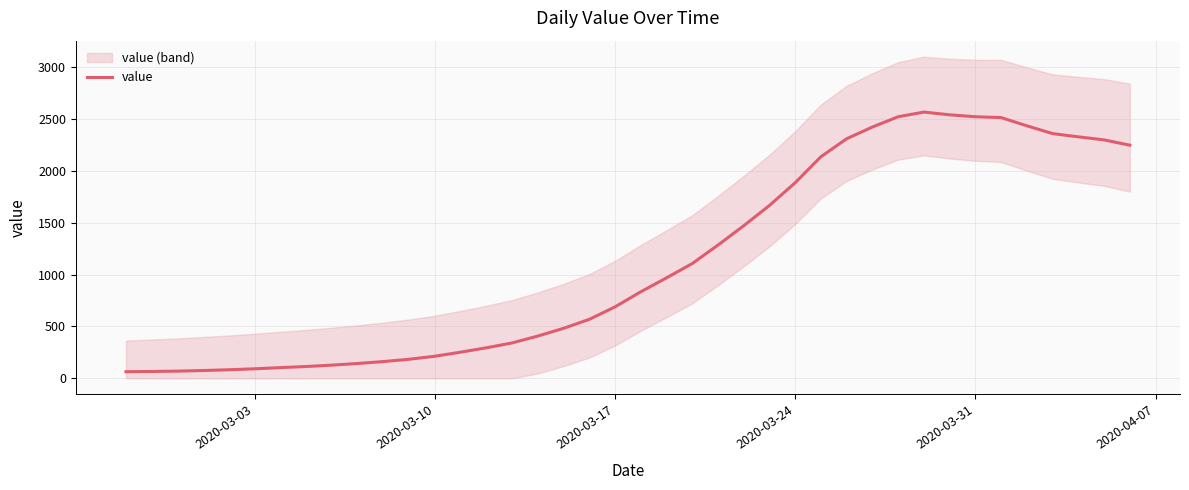

What is the highest value of the value series?

2567.0